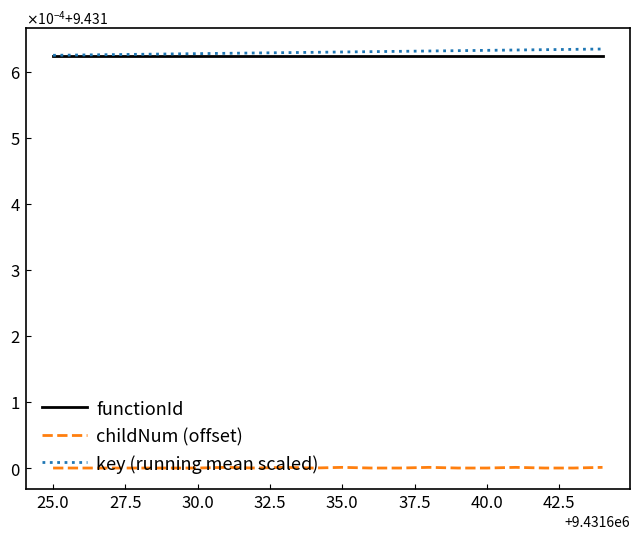

Does the chart display data point markers on the line(s)?

No